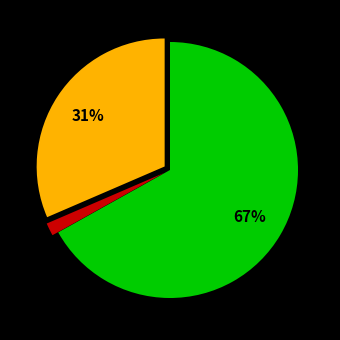

Is there a majority slice in this chart?

Yes